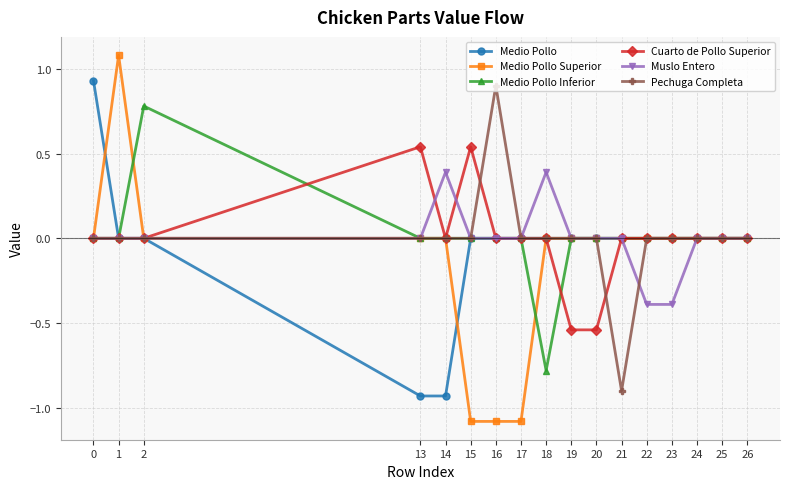

True or false: Cuarto de Pollo Superior has more than 0 points higher than both neighbors.

True